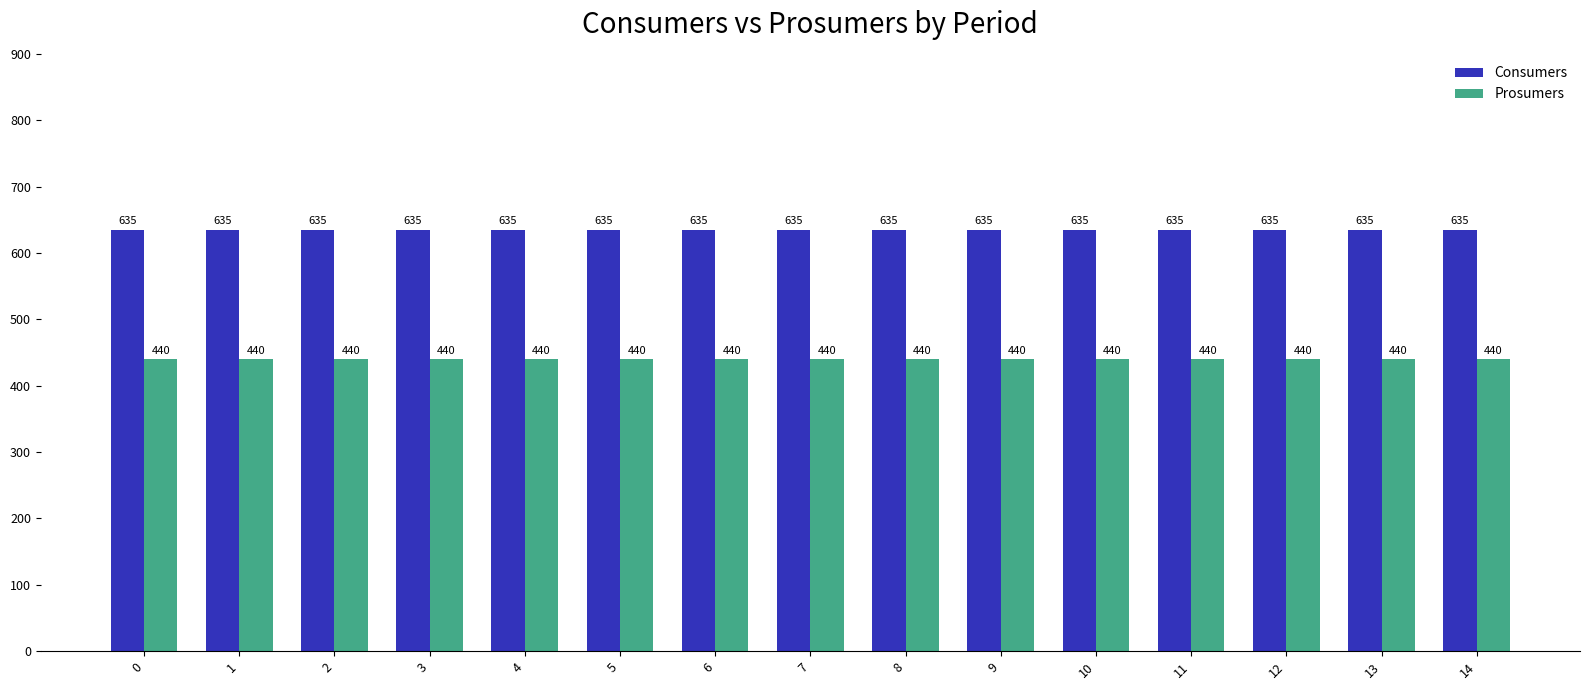

What is the minimum value shown in the chart?

440